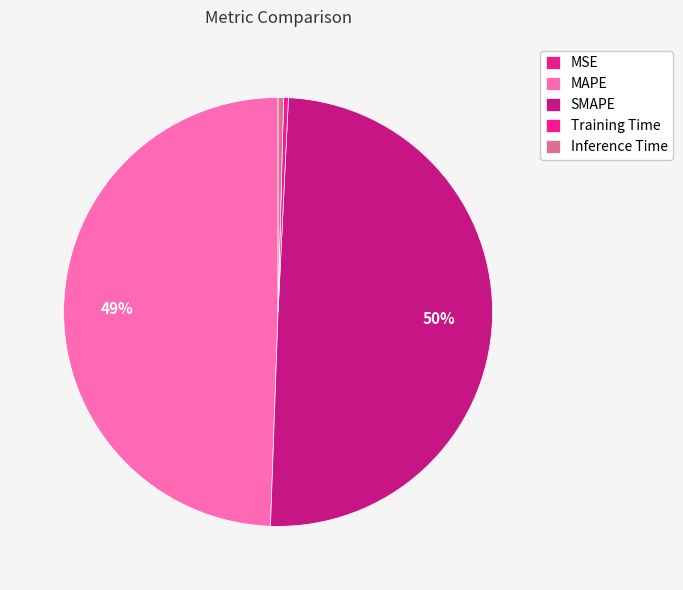

What is the change in value from MAPE to Inference Time?

-1.4